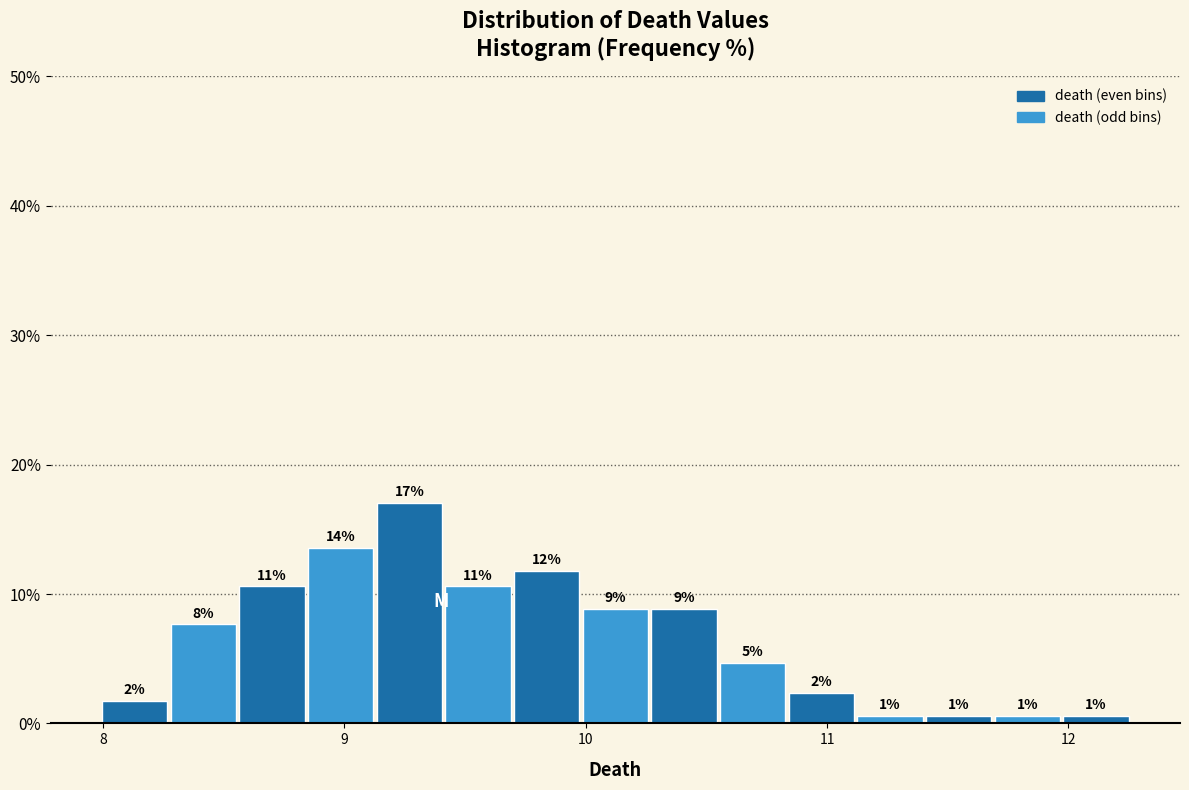

Read against the x-axis, roughly where is the centre of the tallest bar?

9.3